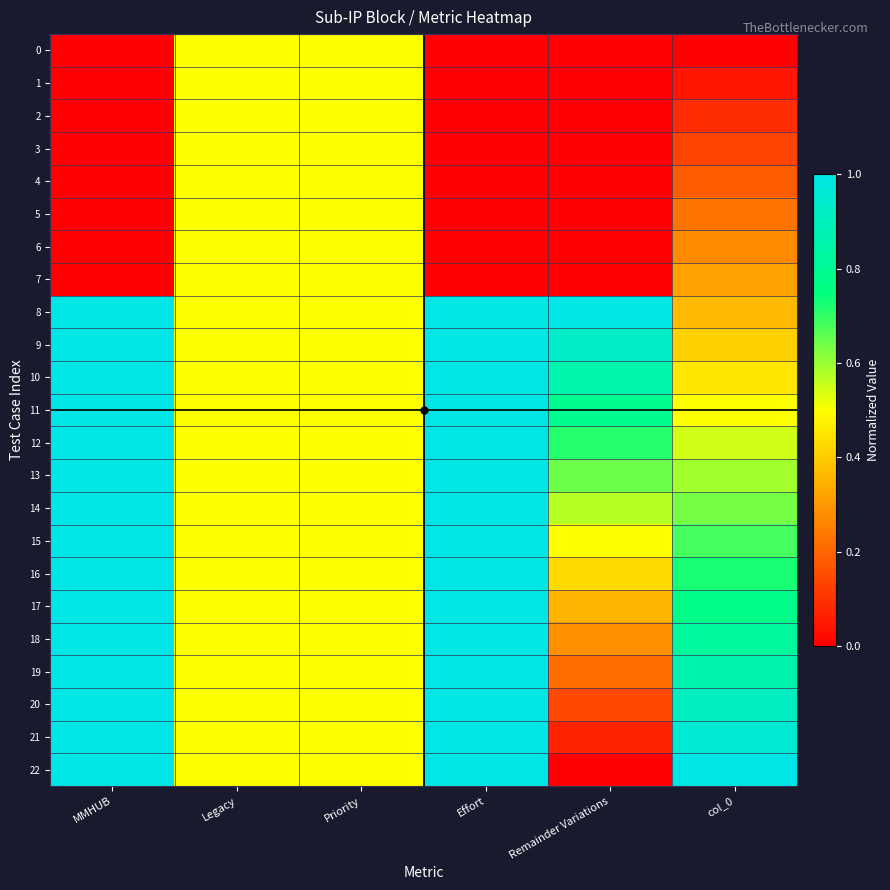

At which category is the sum across all series the highest?

MMHUB